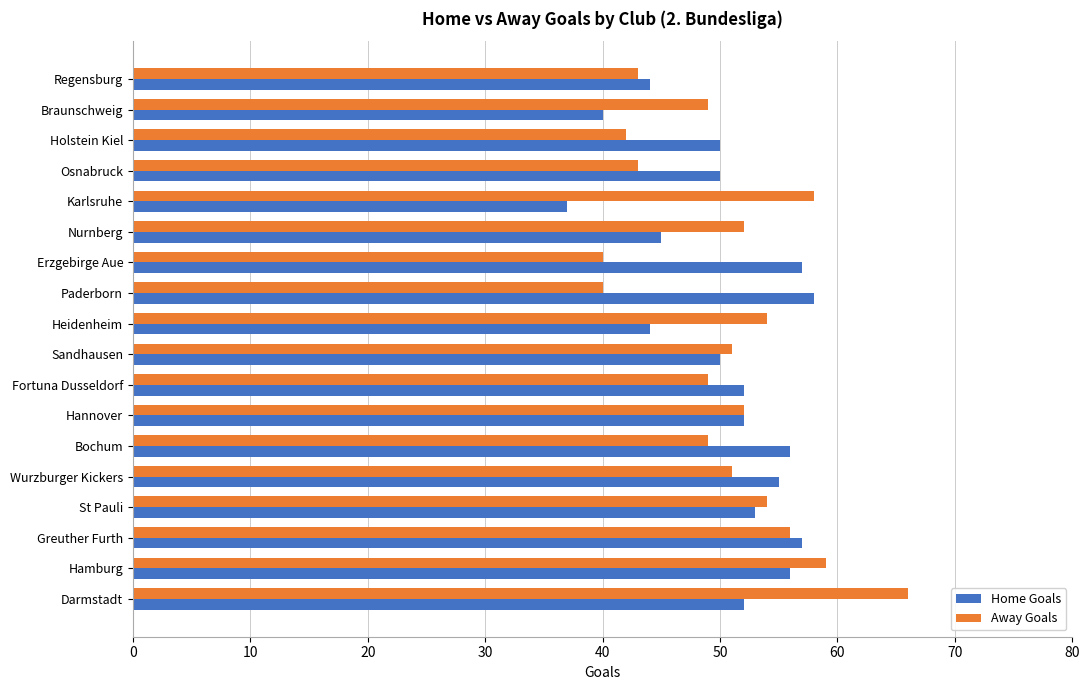

What is the average value of the Home Goals series?

50